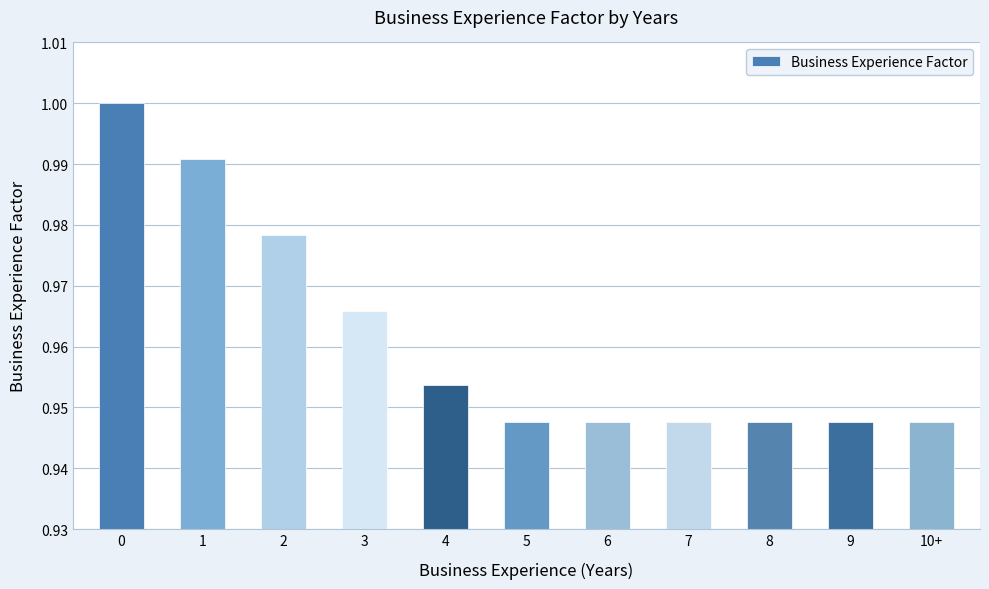

What is the difference between the maximum and second lowest values?

0.1